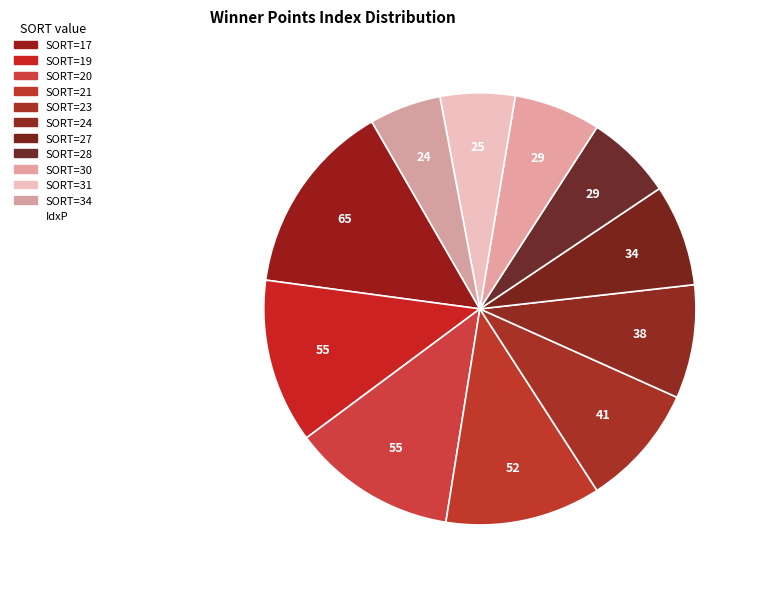

What is the largest slice in the pie chart?

17